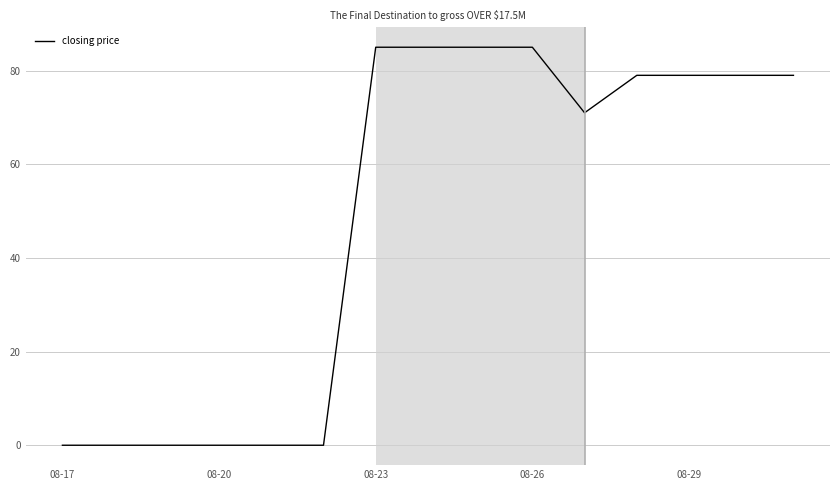

What is the maximum value shown in the chart?

85